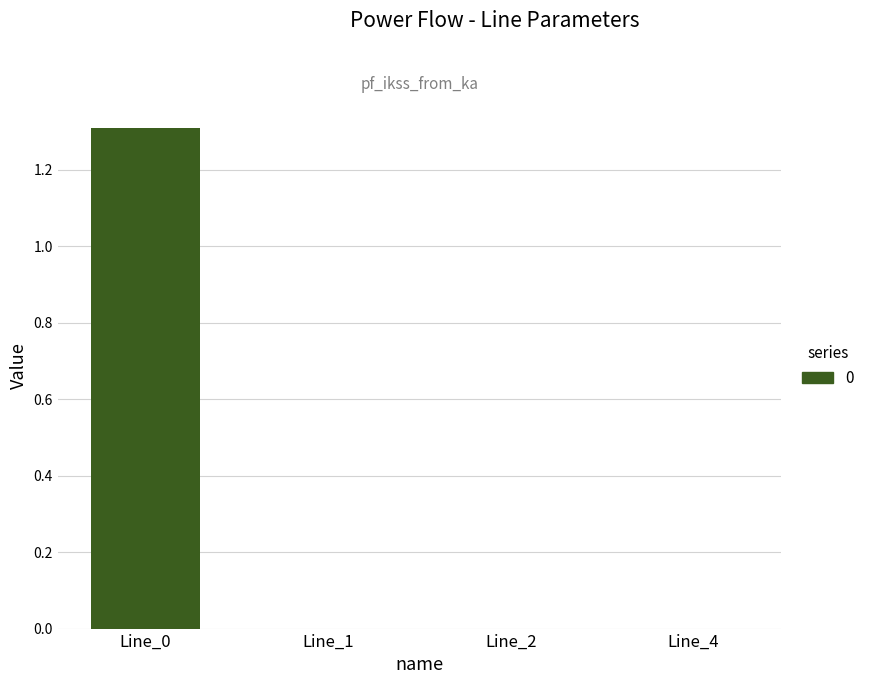

True or false: the data shows 0.0 at Line_1.

True